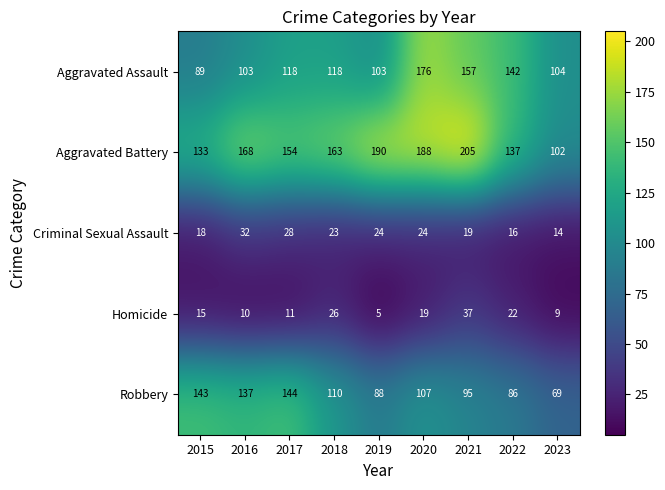

At which category is the sum across all series the highest?

2020